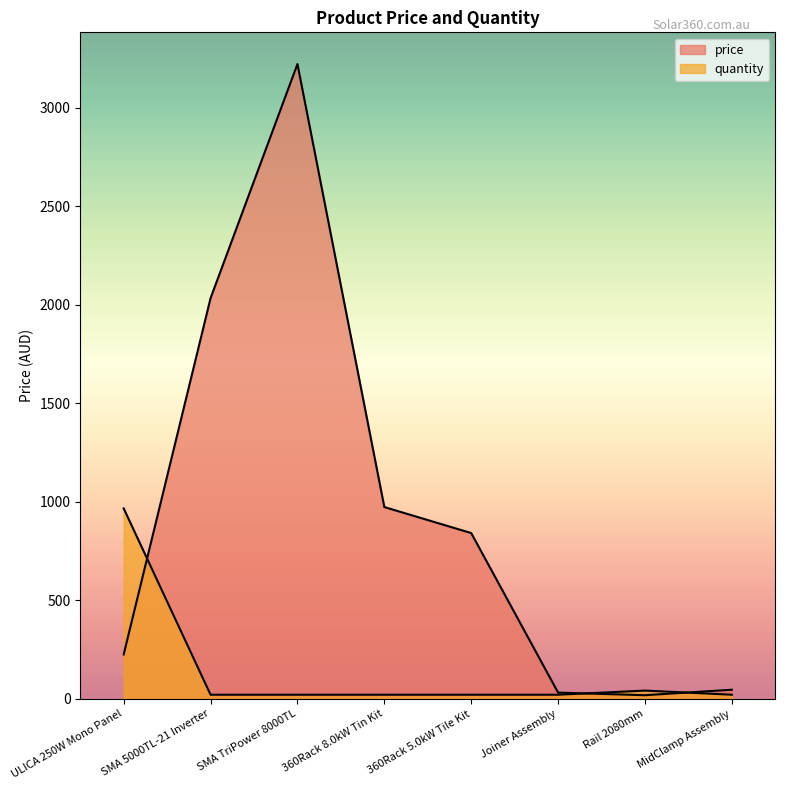

The value of quantity at MidClamp Assembly is 21.0. True or false?

True